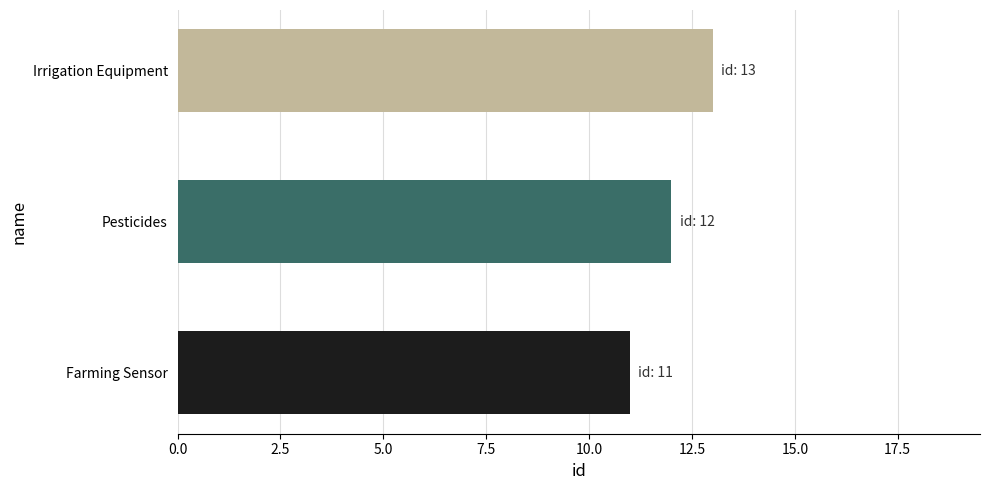

Reading bottom to top, extract all data points from this chart.

11	12	13